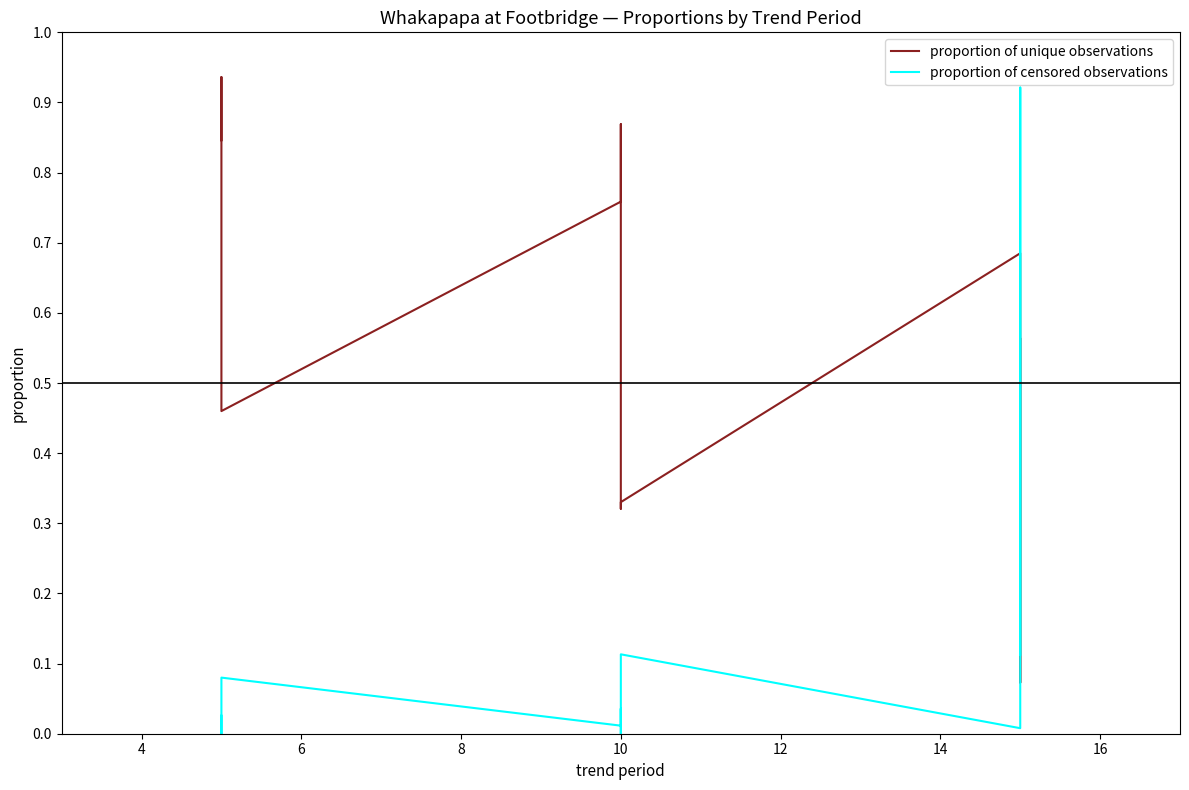

Which series changed the most between 12 and 10?

proportion of unique observations